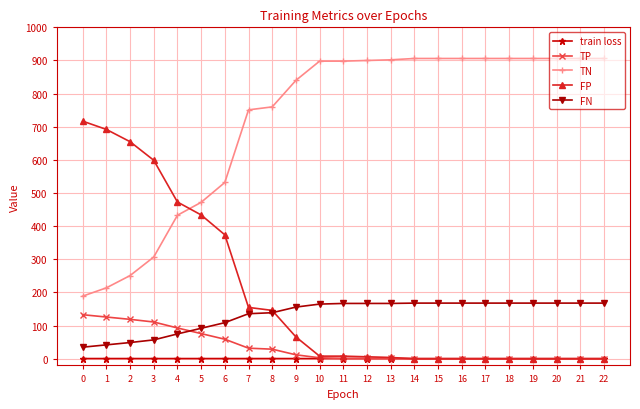

Rank the series by their maximum value, from highest to lowest.

TN, FP, FN, TP, train loss